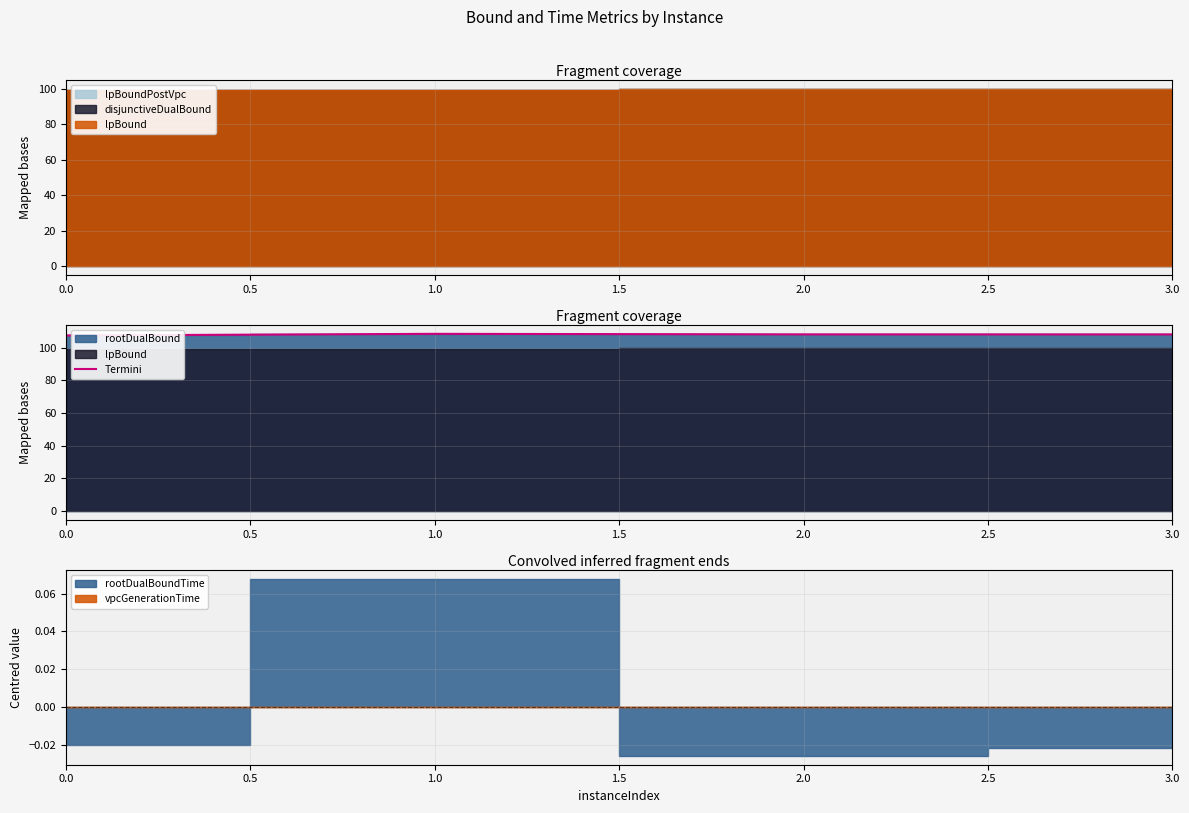

The value of Termini at 1.0 is 148.5. True or false?

False